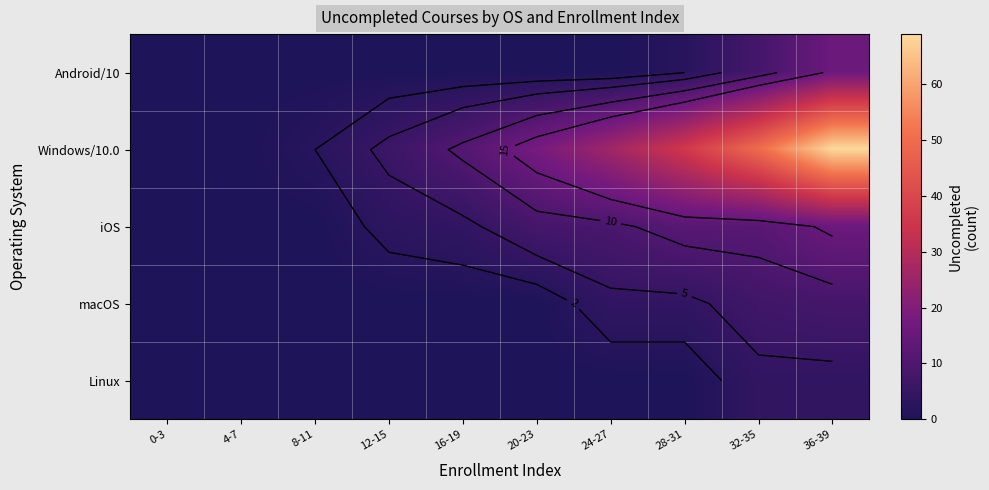

What is the average value of the iOS series?

6